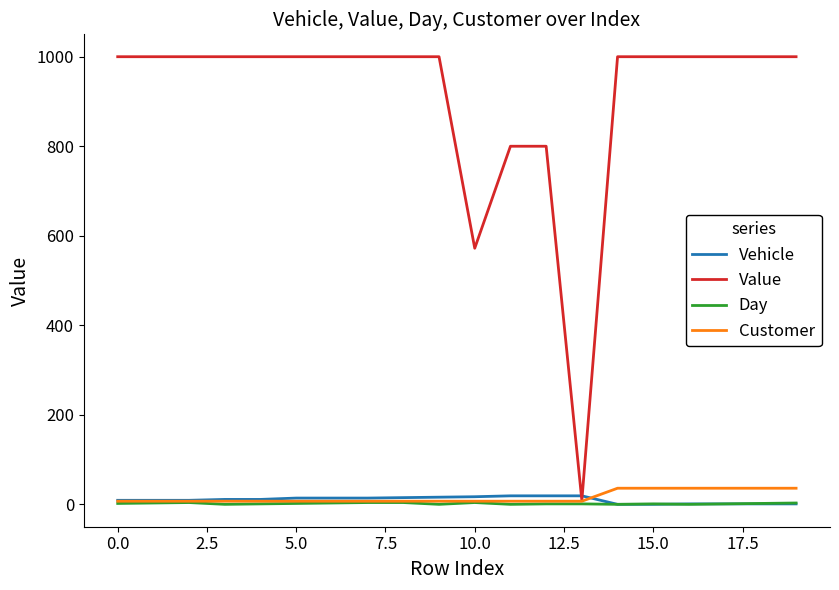

How many lines are shown in the chart?

4